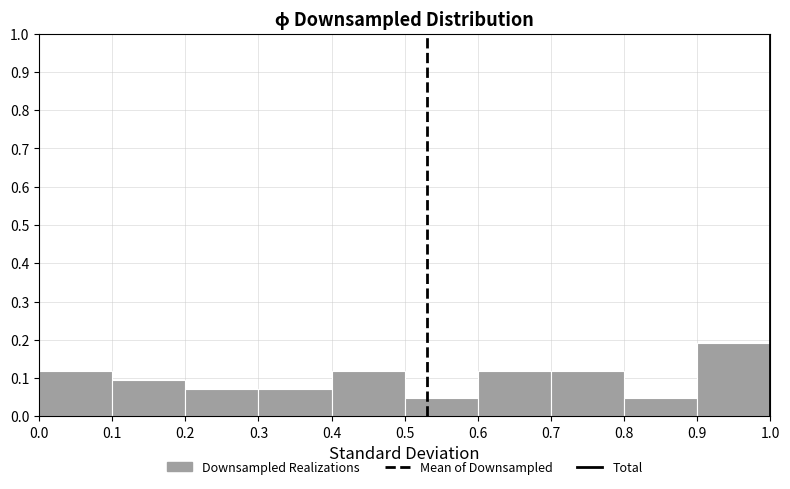

Which range on the x-axis has the tallest bar?

0.9 to 1.0